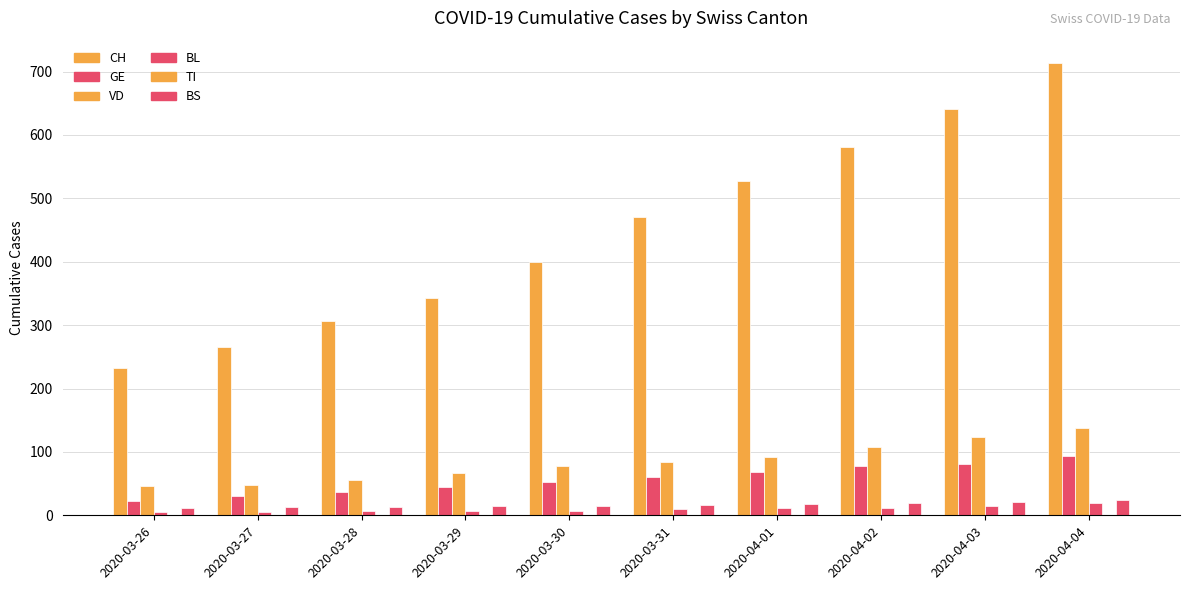

What is the label of the 7th bar from the left?

2020-04-01